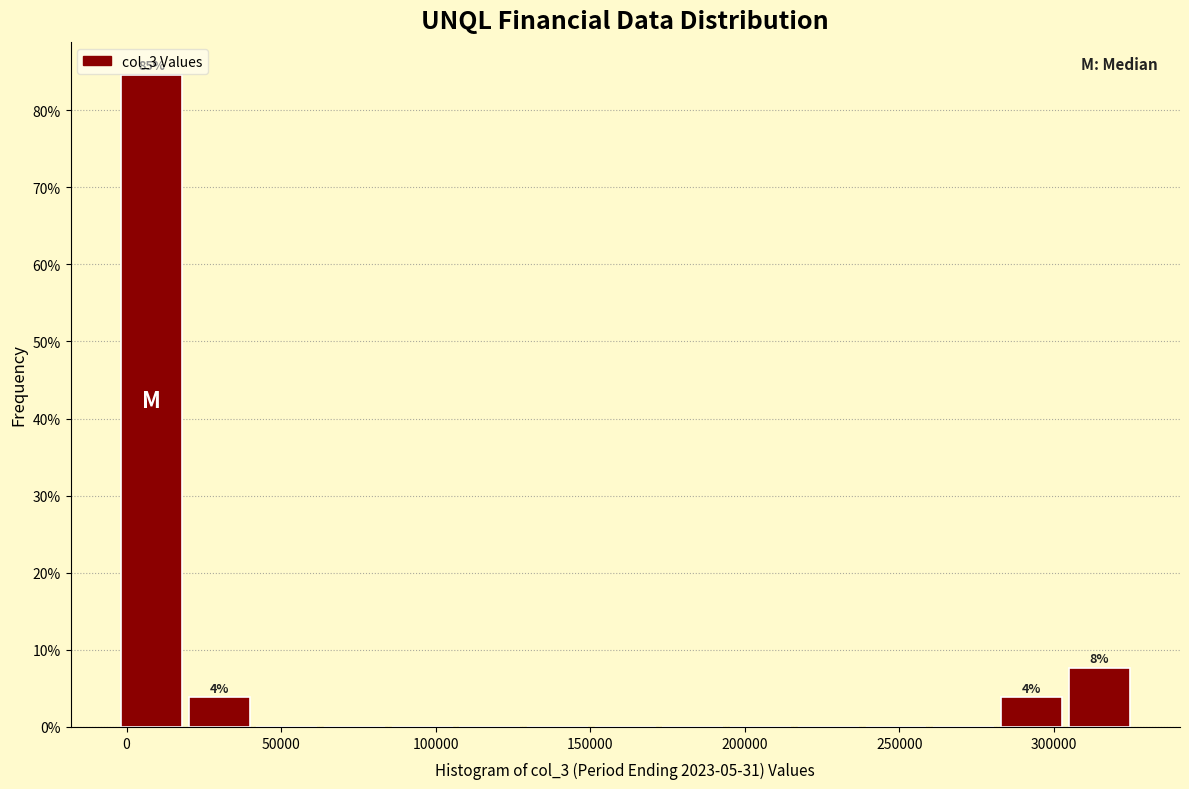

Over which range of the x-axis is the bar tallest?

-5000 to 20000